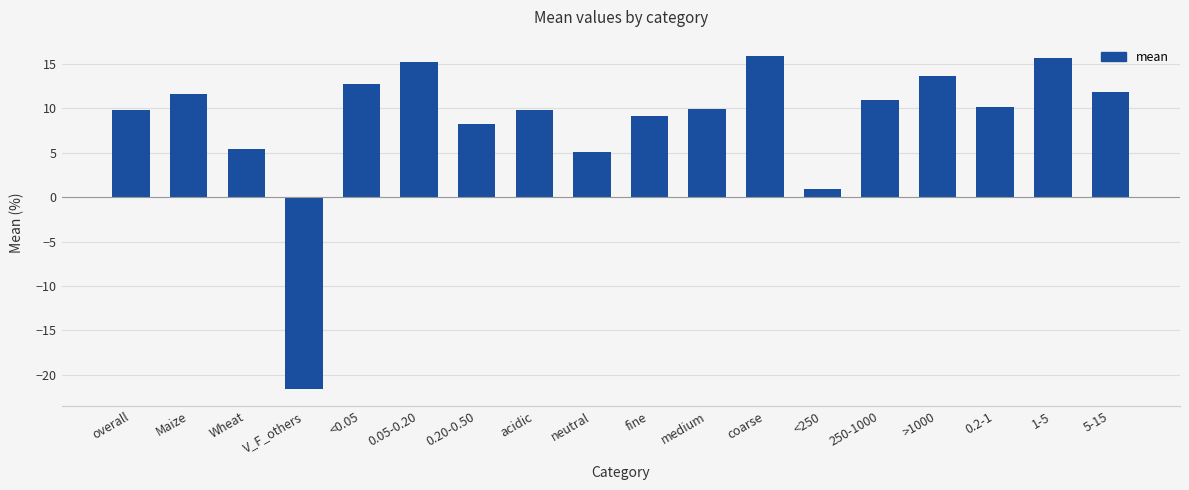

Between 0.05-0.20 and Maize, which is larger?

0.05-0.20